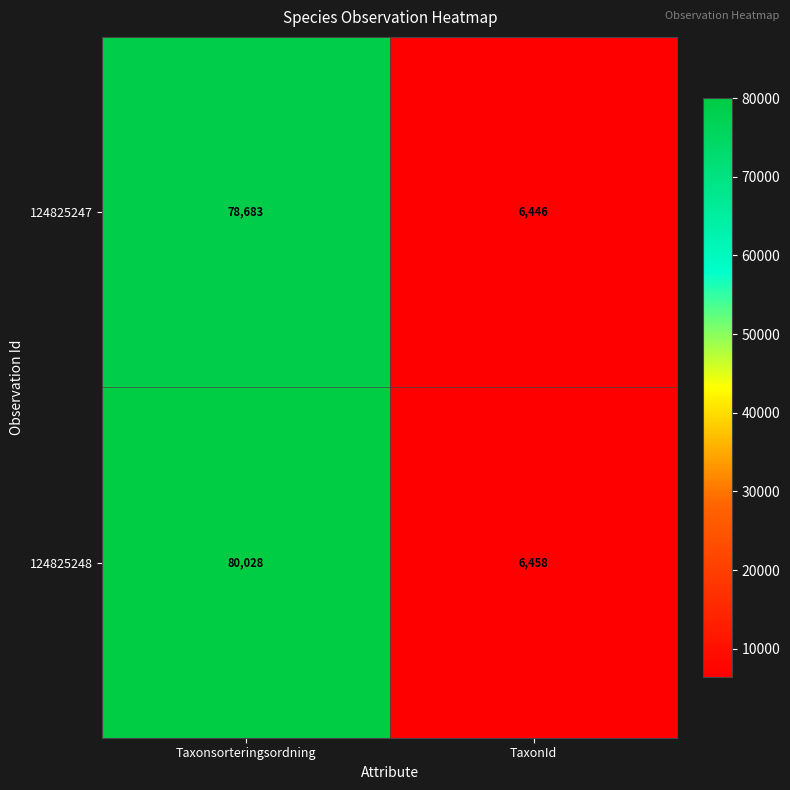

Which series changed the most between Taxonsorteringsordning and TaxonId?

124825248